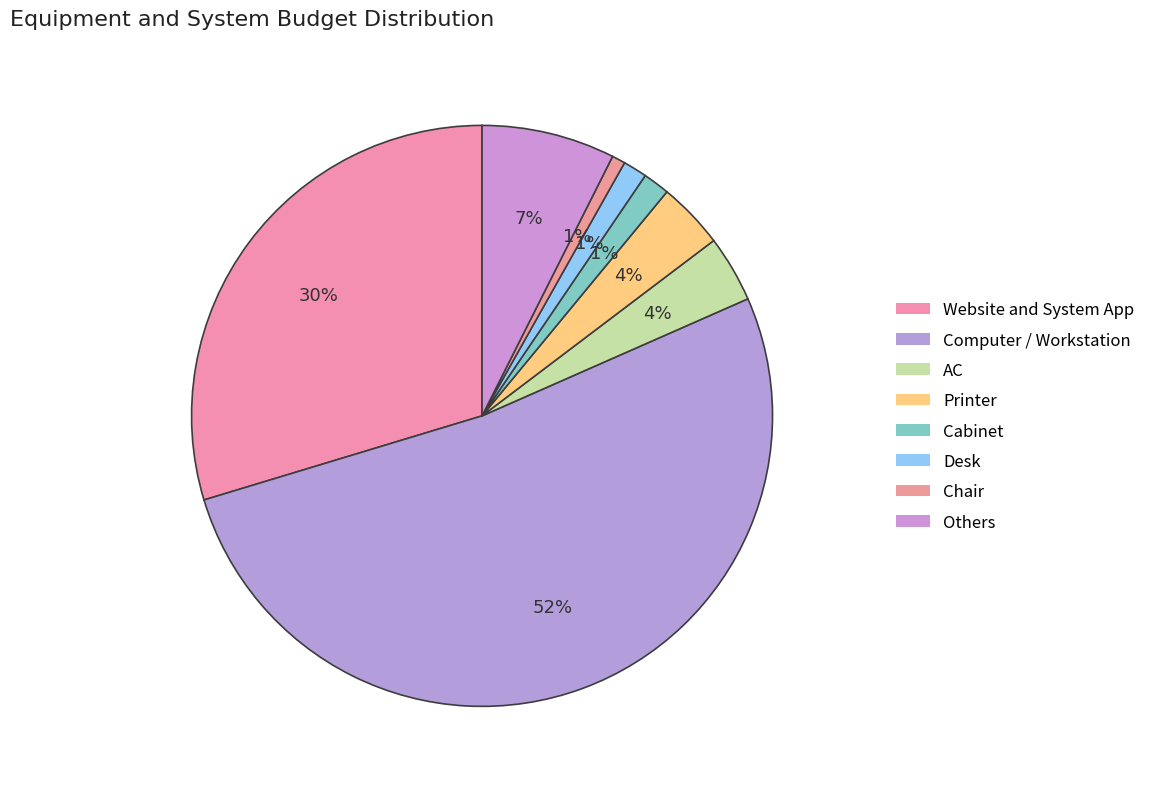

Rank the categories by value from lowest to highest.

Chair, Desk, Cabinet, AC, Printer, Others, Website and System App, Computer / Workstation